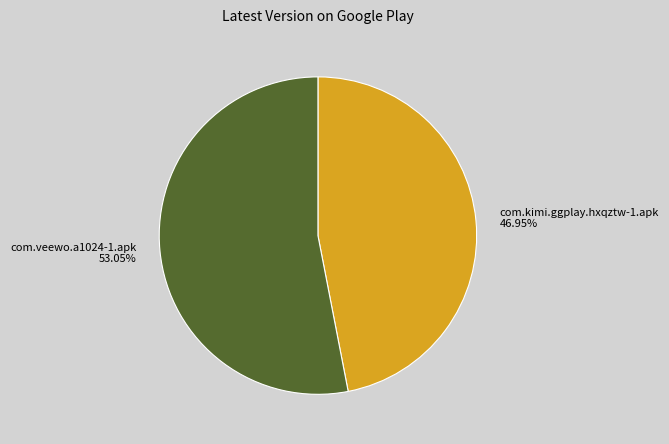

Is there a majority slice in this chart?

Yes